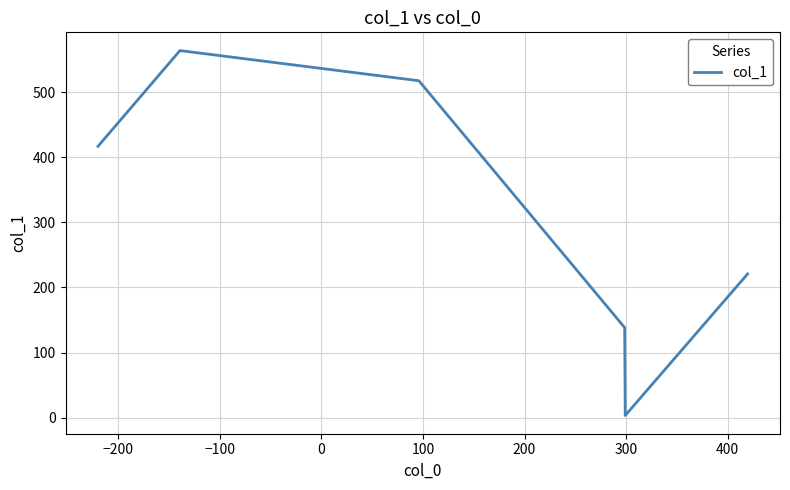

How many values are below 417?

3